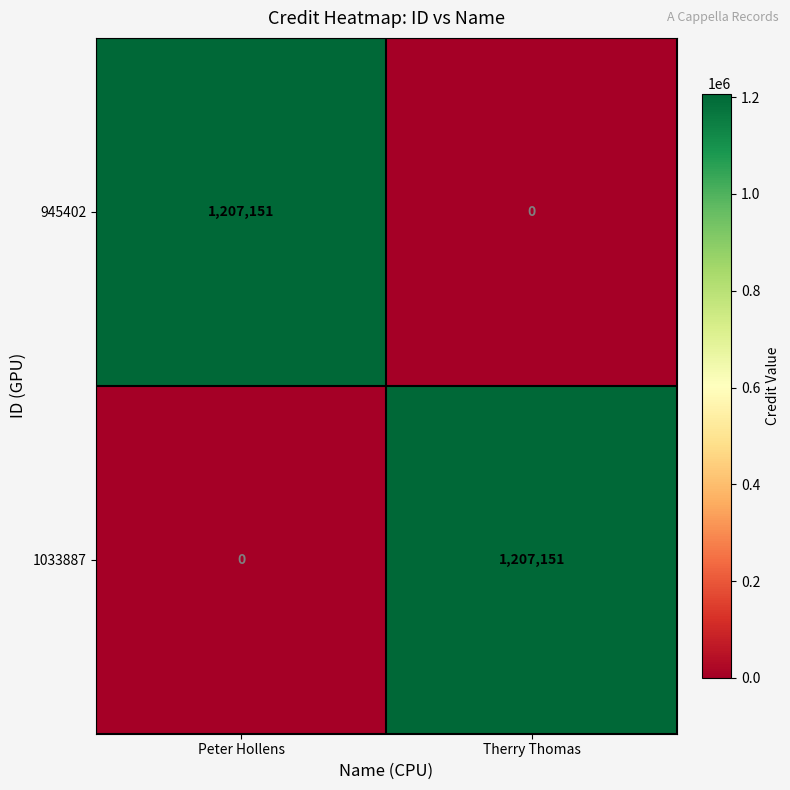

What is the sum of the 1033887 values at Therry Thomas and Peter Hollens?

1207151